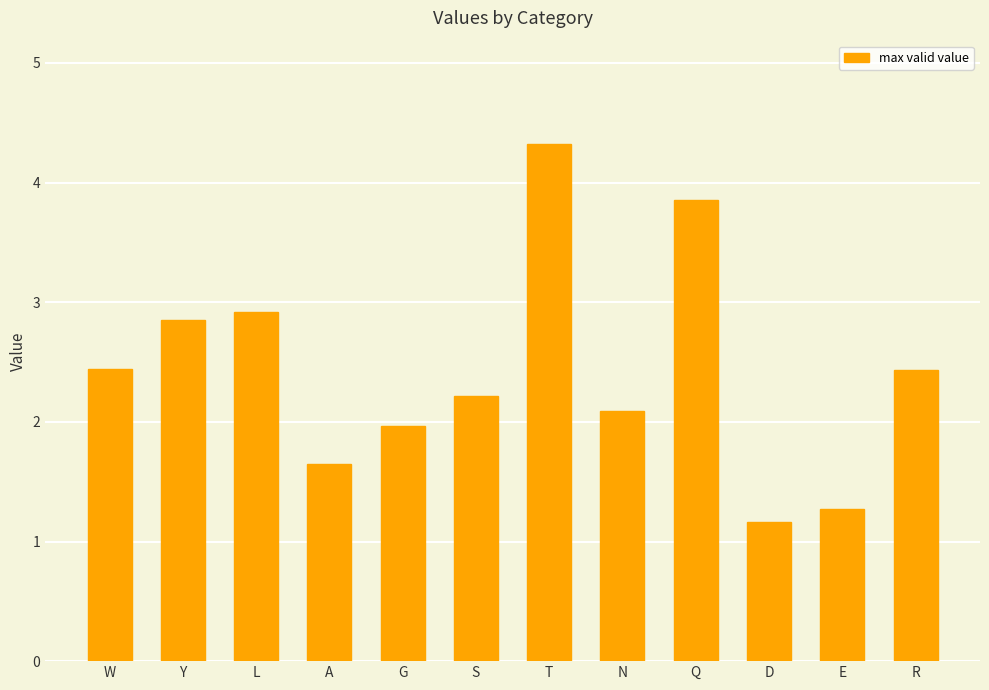

What is the difference between the maximum and minimum values?

3.2